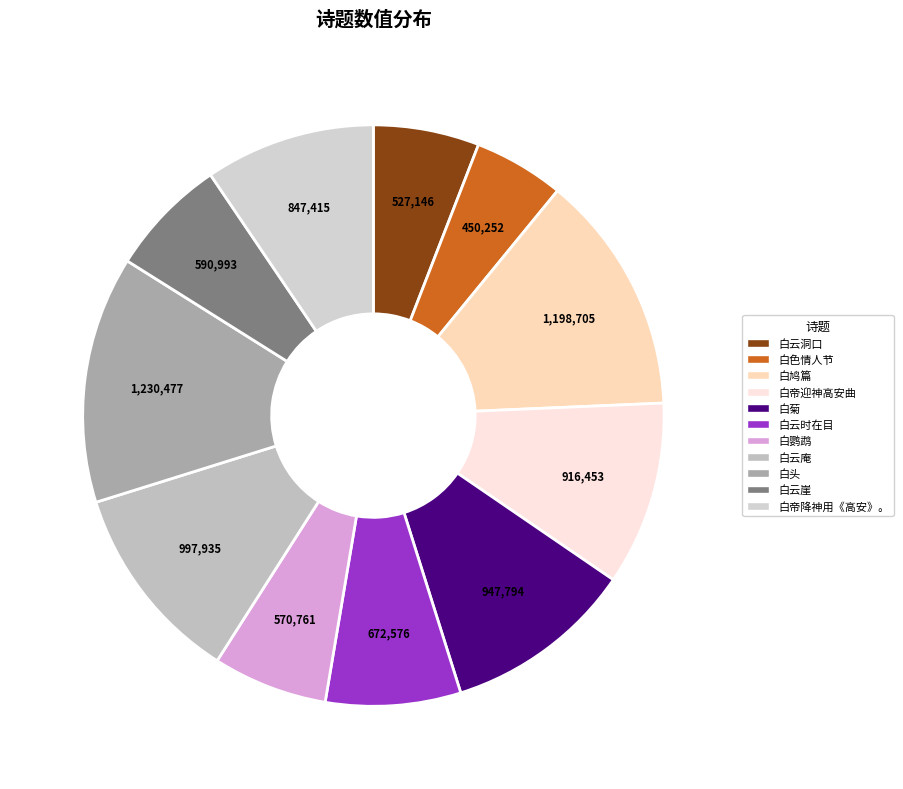

Do 白头 and 白云崖 together represent more than half of the pie?

No